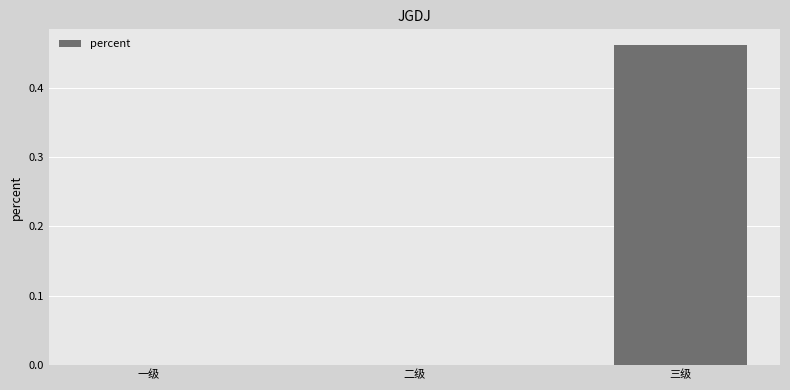

Which label corresponds to the largest value in the chart?

三级